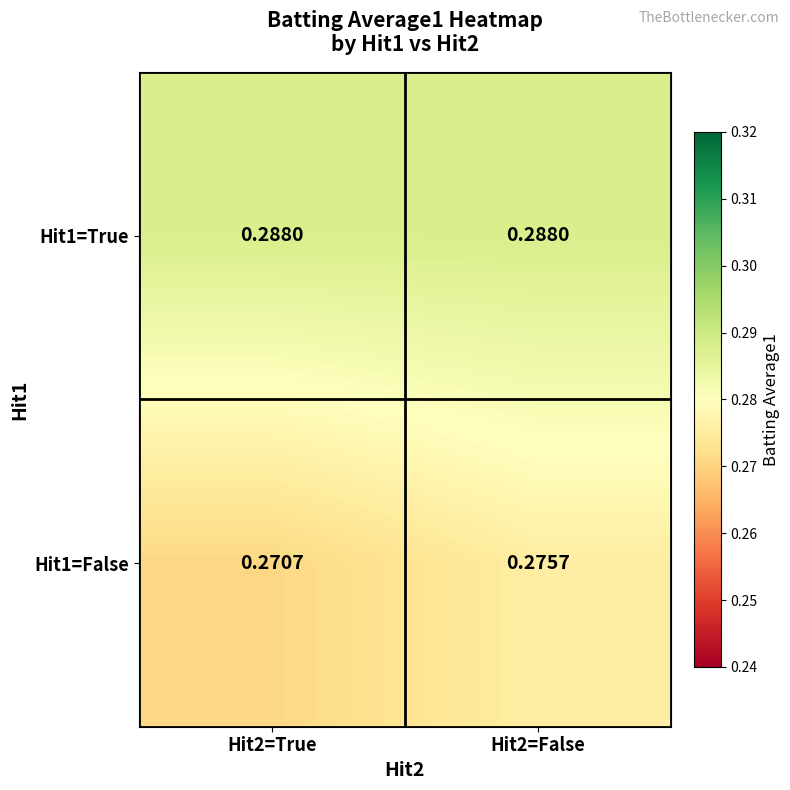

Is the value of Hit1=False at Hit2=False greater than the value of Hit1=True at Hit2=True?

No